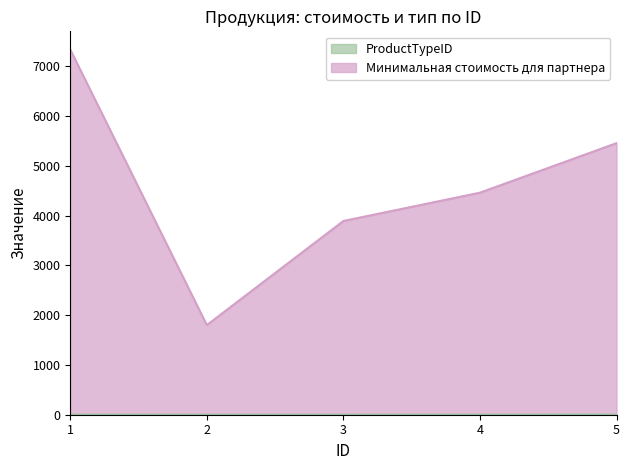

At which label is ProductTypeID closest to 2?

1